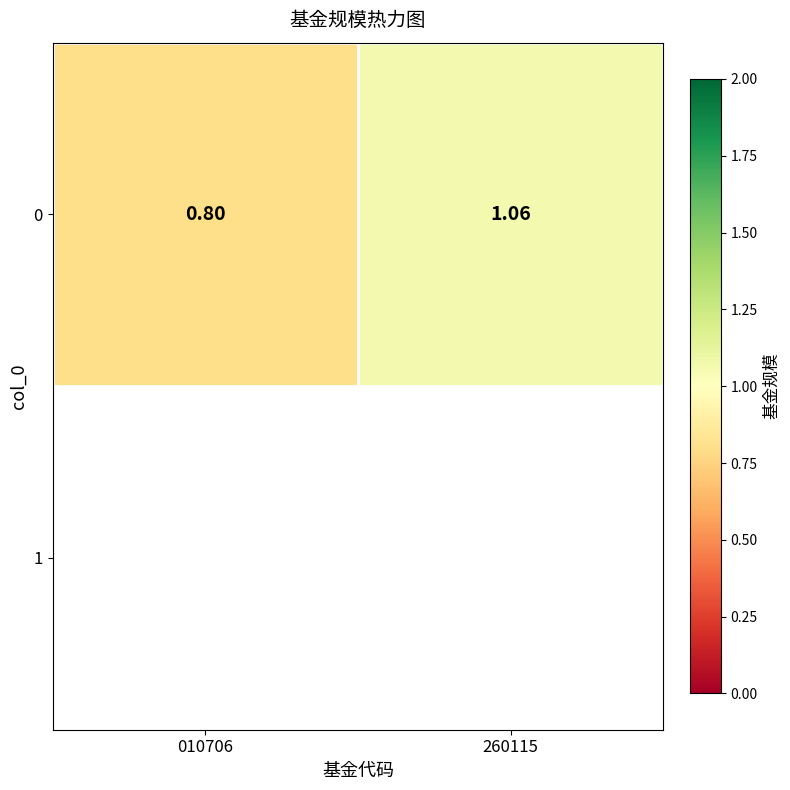

The value at 260115 is 1.1. True or false?

True